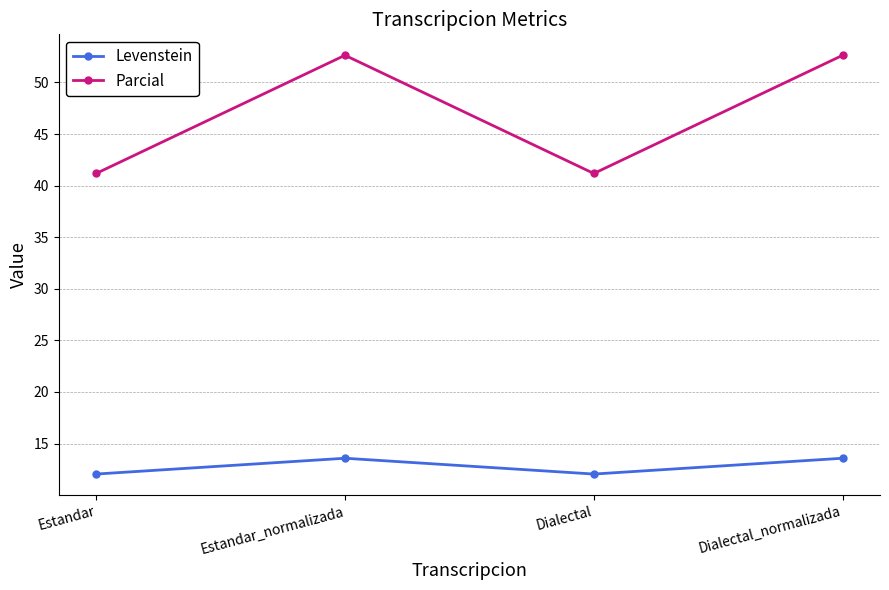

What is the lowest value of the Parcial series?

41.2